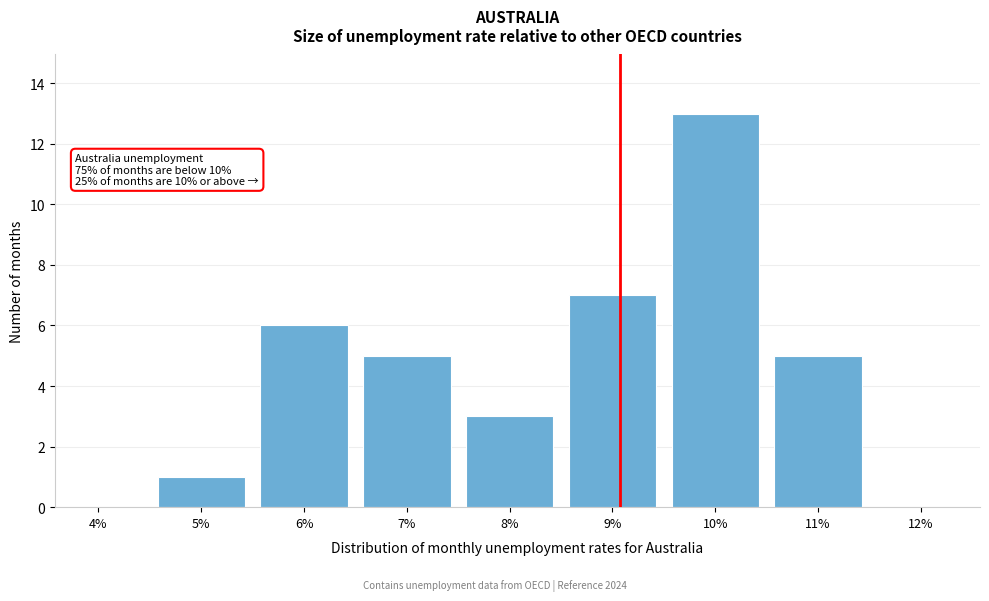

Reading left to right, extract all data points from this chart.

4%=0	5%=1	6%=6	7%=5	8%=3	9%=7	10%=13	11%=5	12%=0